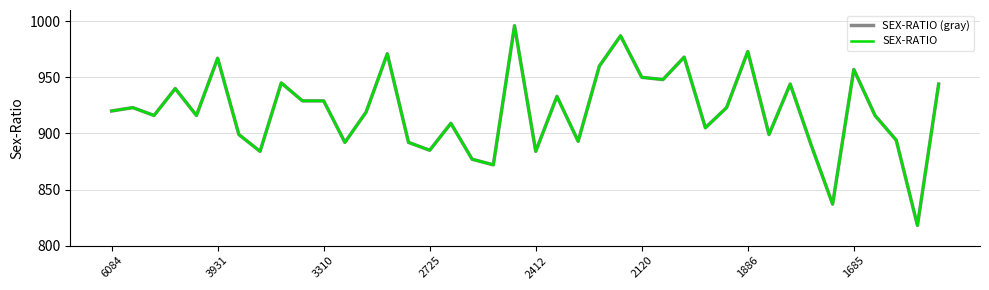

Does the chart display data point markers on the line(s)?

No